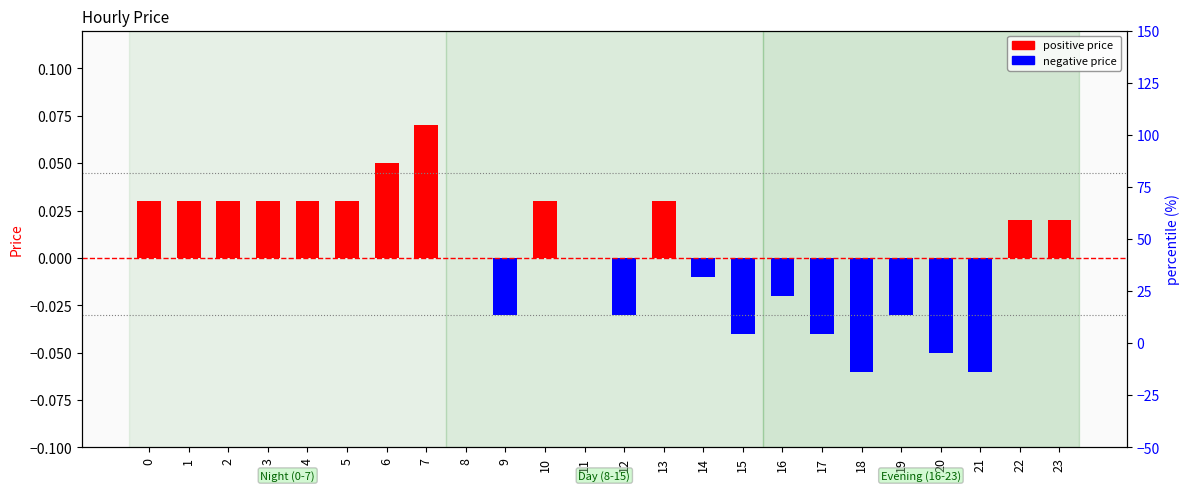

Reading left to right, list all the values displayed in this chart.

0=0.0	1=0.0	2=0.0	3=0.0	4=0.0	5=0.0	6=0.1	7=0.1	8=0.0	9=-0.0	10=0.0	11=0.0	12=-0.0	13=0.0	14=-0.0	15=-0.0	16=-0.0	17=-0.0	18=-0.1	19=-0.0	20=-0.1	21=-0.1	22=0.0	23=0.0